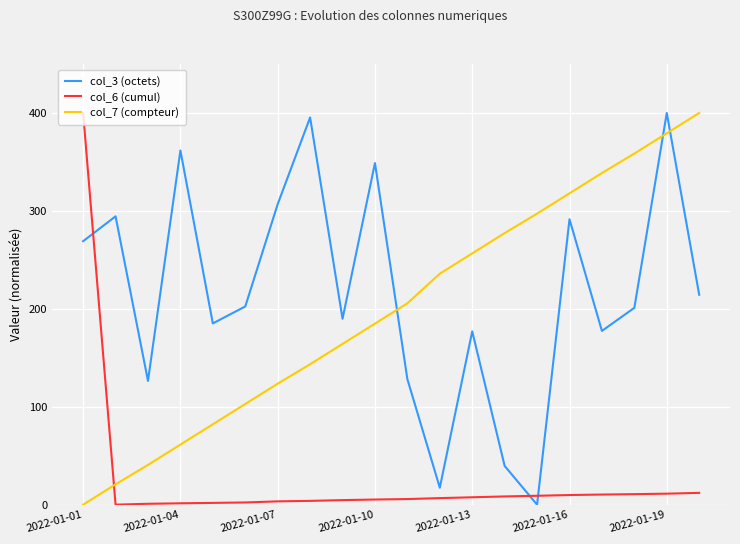

What is the difference between the maximum and minimum values in the col_3 (octets) series?

400.0